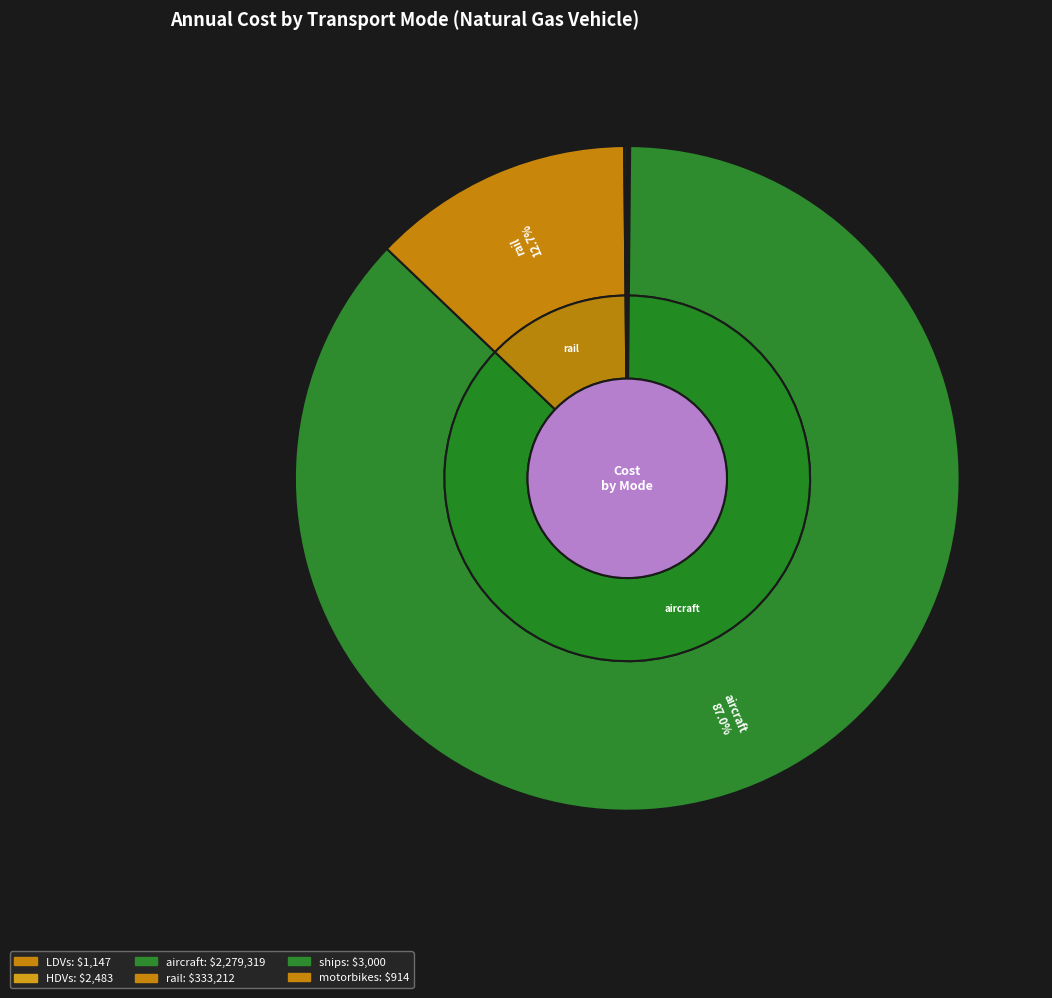

Is there a majority slice in this chart?

Yes